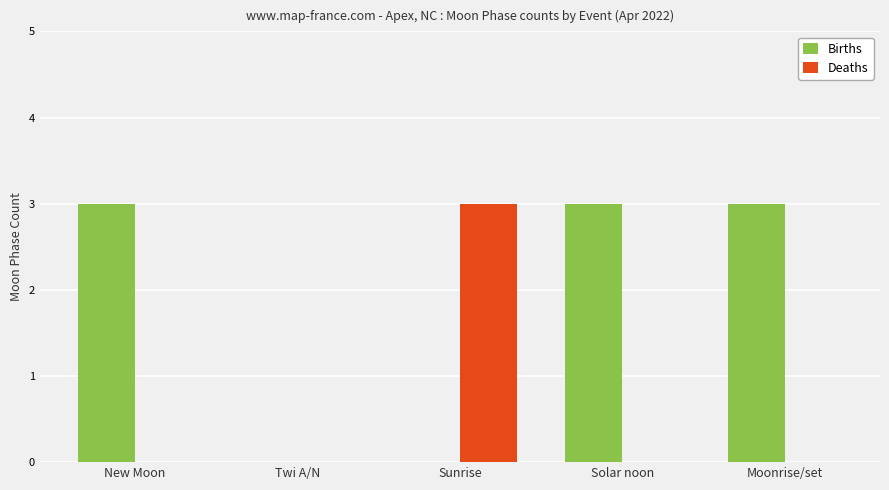

Reading right to left, extract all data points from this chart.

Births: 3	3	0	0	3
Deaths: 0	0	3	0	0